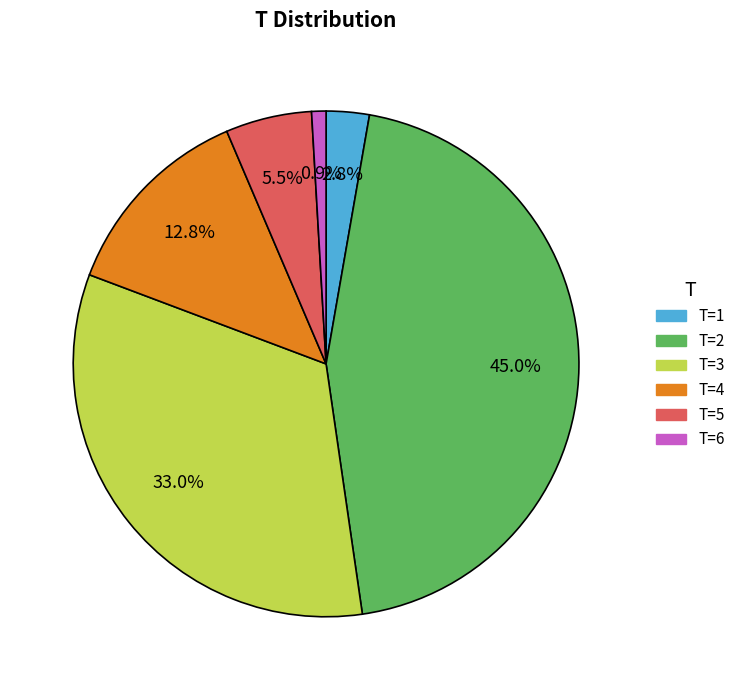

Does any single category account for the majority?

No